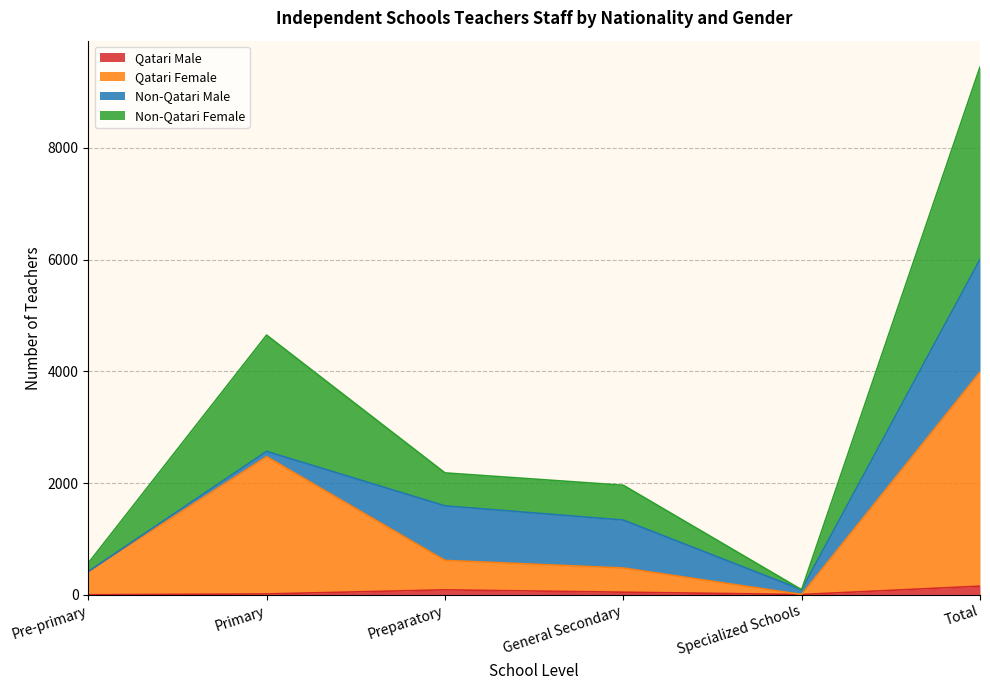

How many data points in Qatari Male are above 46?

2